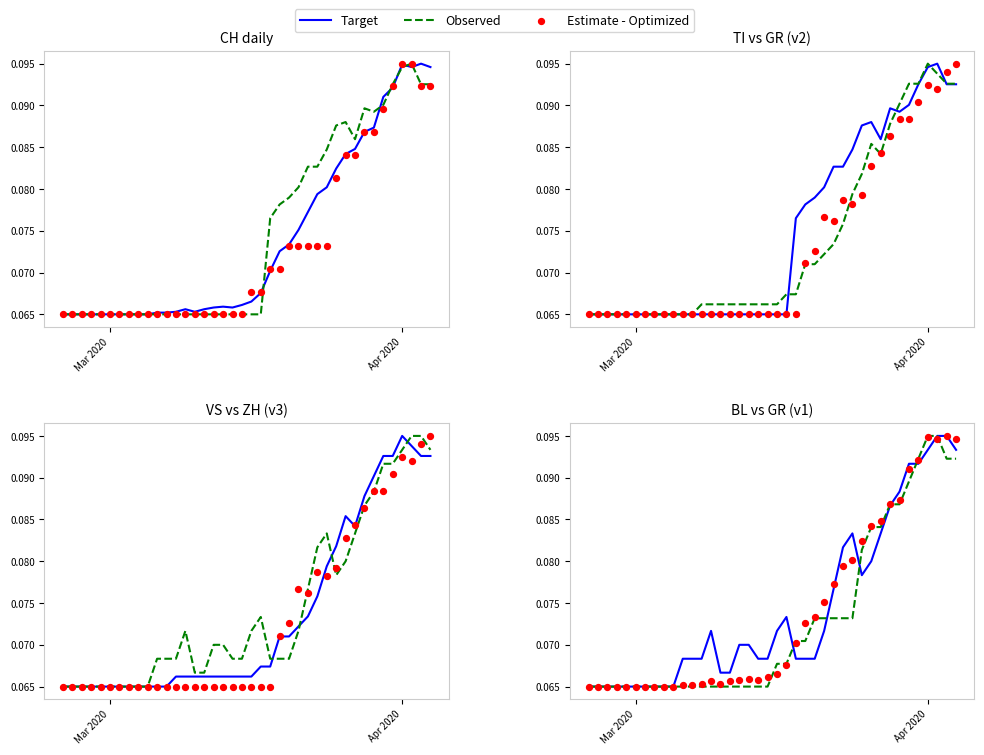

Which series has the largest Y range (max minus min)?

Target